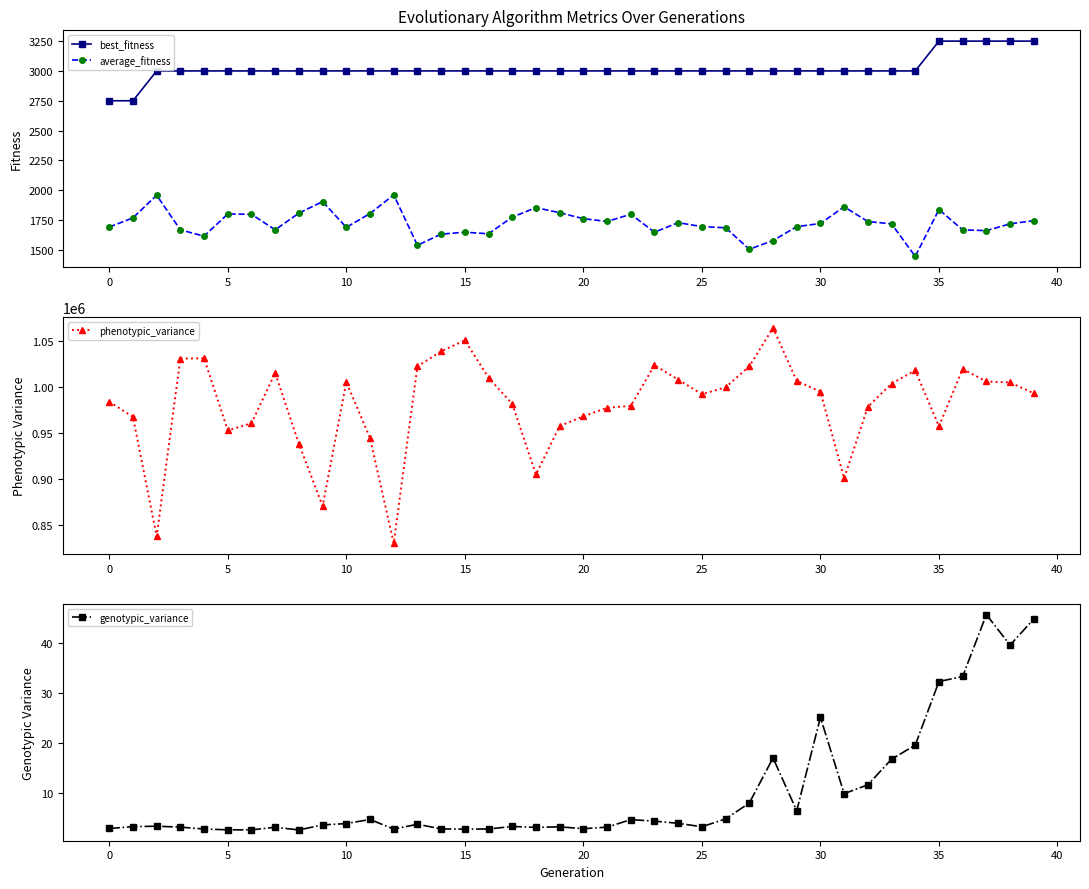

Which series has the widest spread of values?

phenotypic_variance